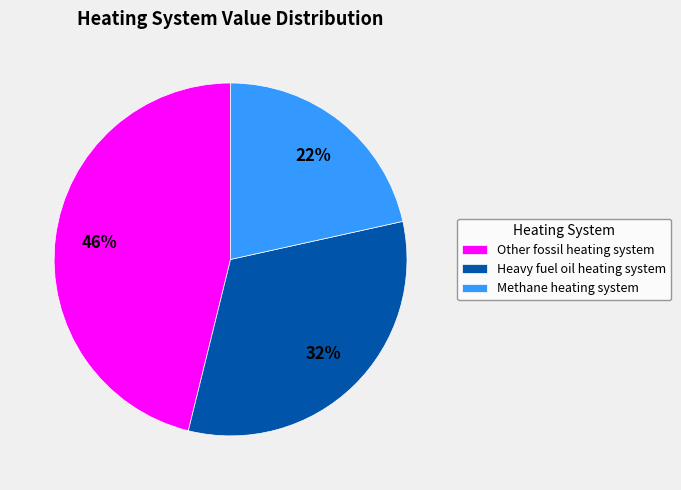

True or false: Heavy fuel oil heating system accounts for 40% of the total.

False